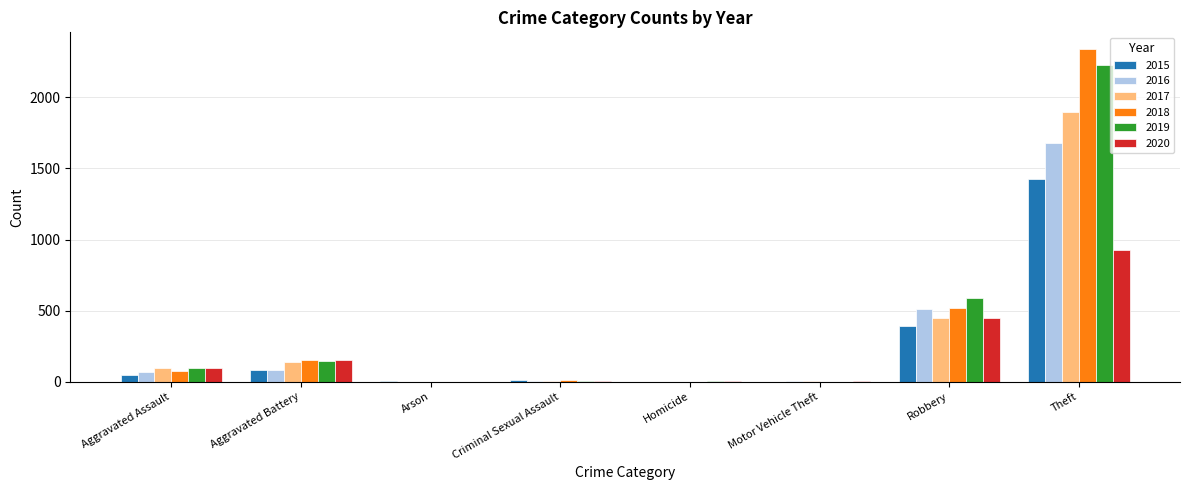

Is the value of 2016 at Homicide greater than the value of 2019 at Robbery?

No